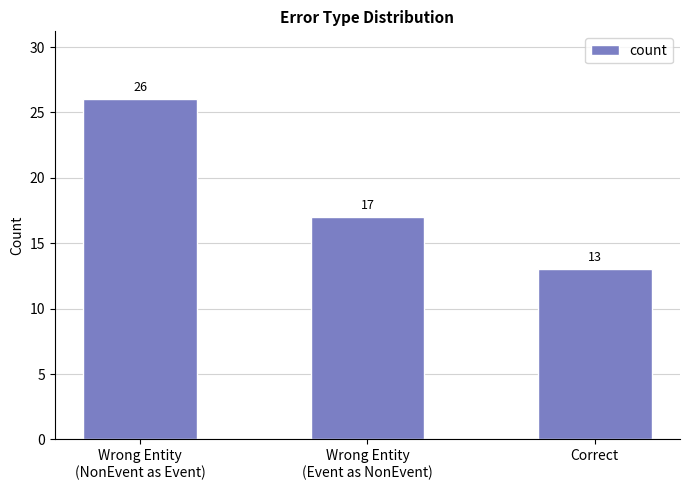

What is the change in value from Wrong Entity
(Event as NonEvent) to Correct?

-4